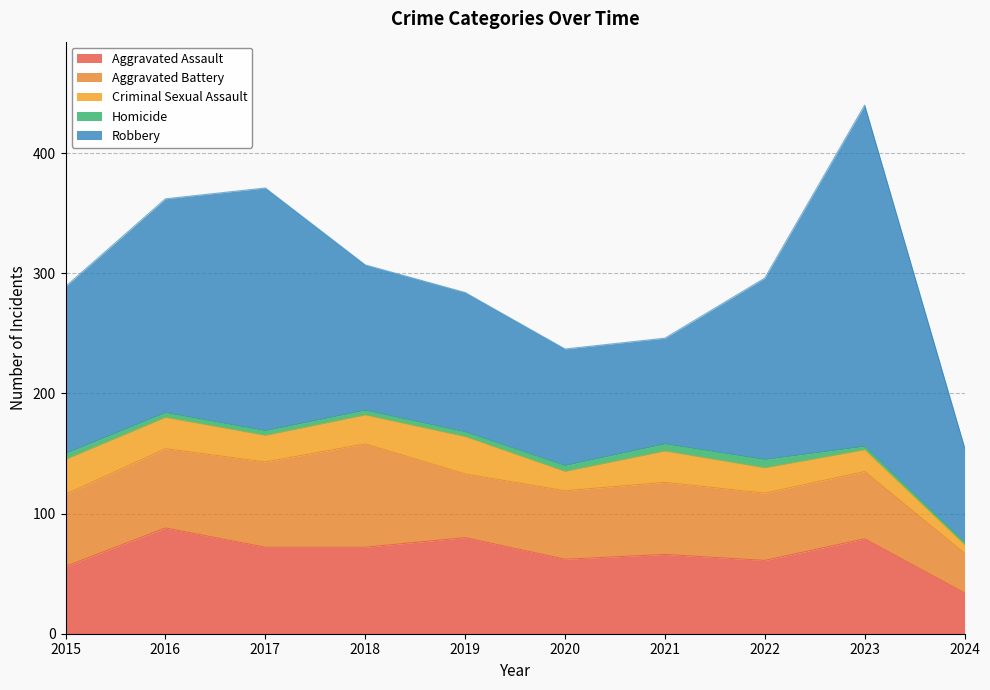

Reading left to right, what are all the values shown in this chart?

Aggravated Assault: 56	88	72	72	80	62	66	61	79	34
Aggravated Battery: 60	66	71	86	53	57	60	56	56	33
Criminal Sexual Assault: 29	26	22	24	31	16	26	21	18	7
Homicide: 5	4	4	4	4	5	6	7	3	2
Robbery: 139	178	202	121	116	97	88	151	284	79